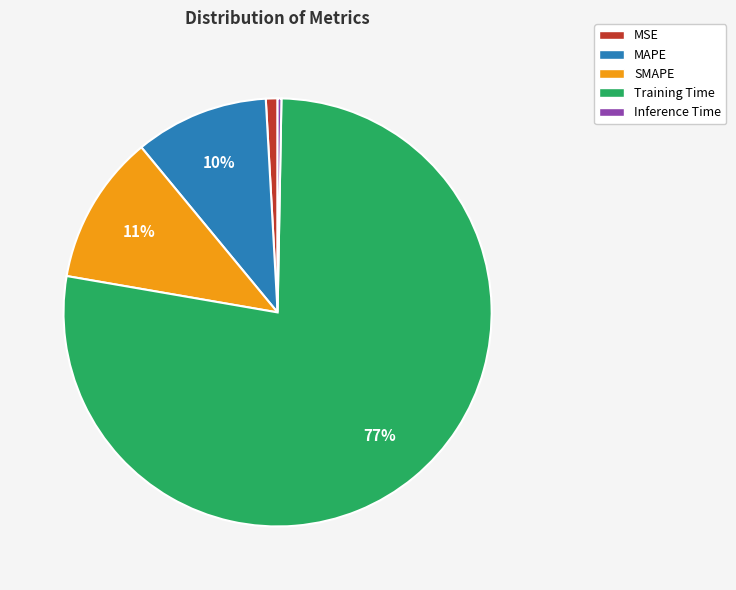

Does Training Time account for over 50% of the chart?

Yes